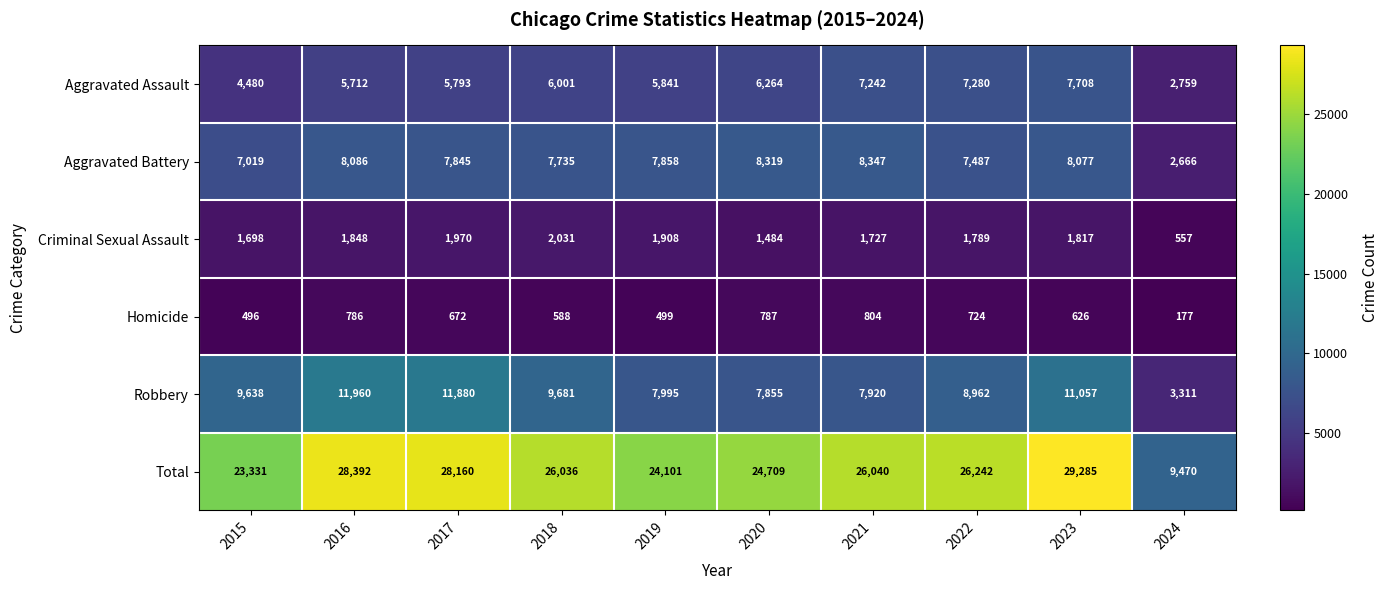

Which series changed the most between 2015 and 2020?

Aggravated Assault